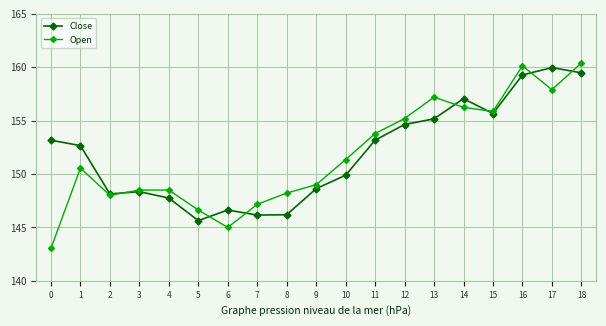

How many distinct data groups are displayed?

2